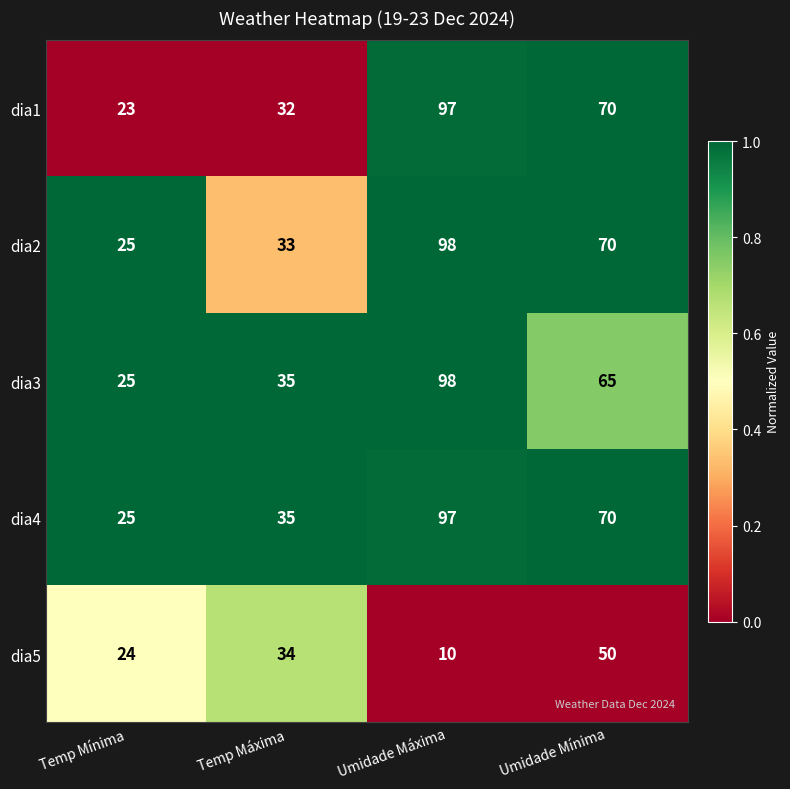

Where is dia2 nearest to the value 61?

Umidade Mínima